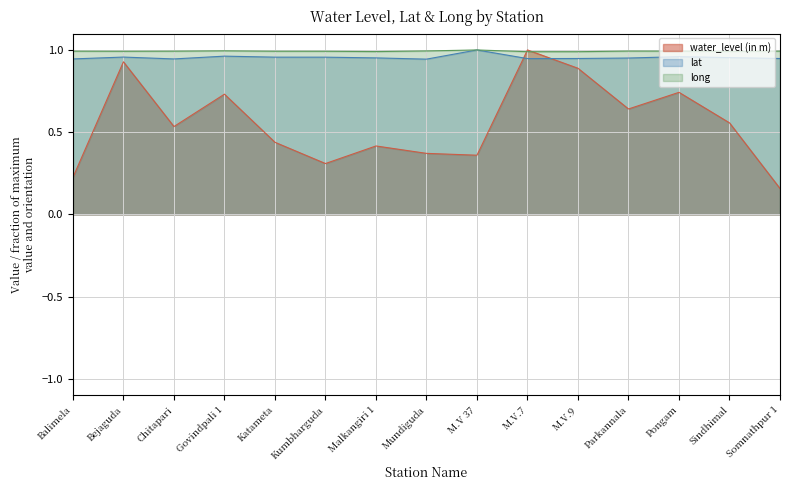

Read the lat value at Parkannala.

1.0